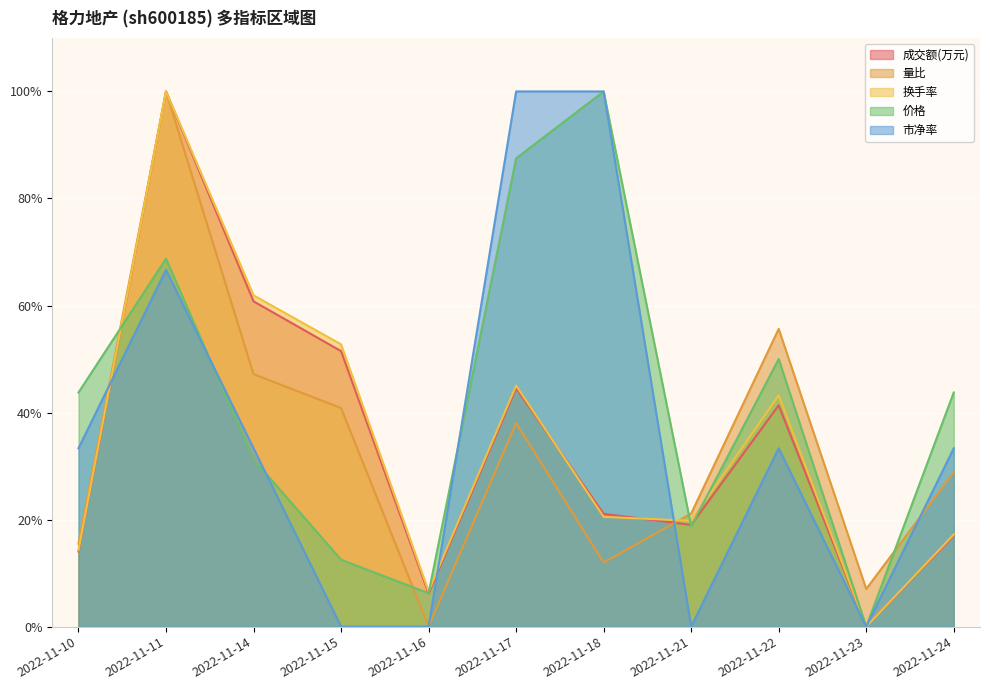

How many values in the 量比 series exceed 28?

6